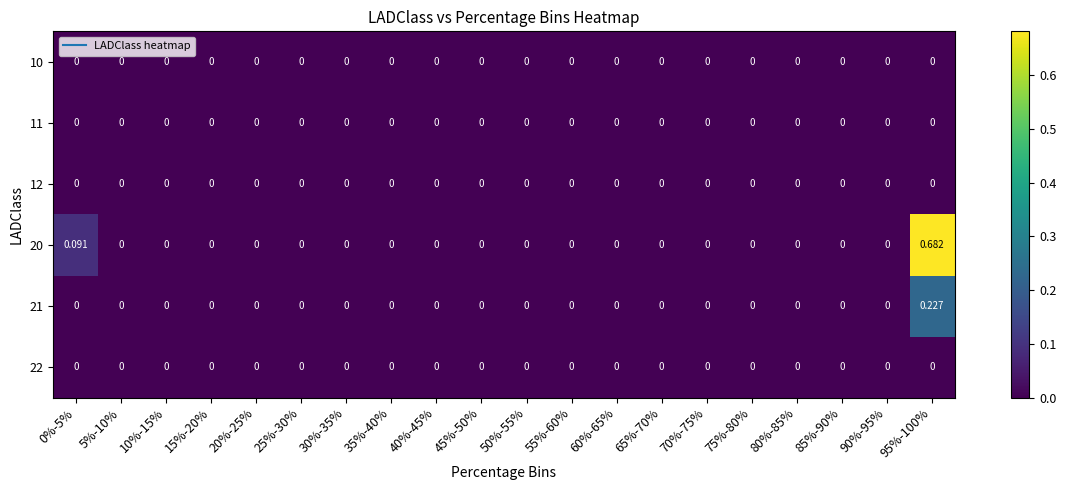

Which series has the widest spread of values?

20